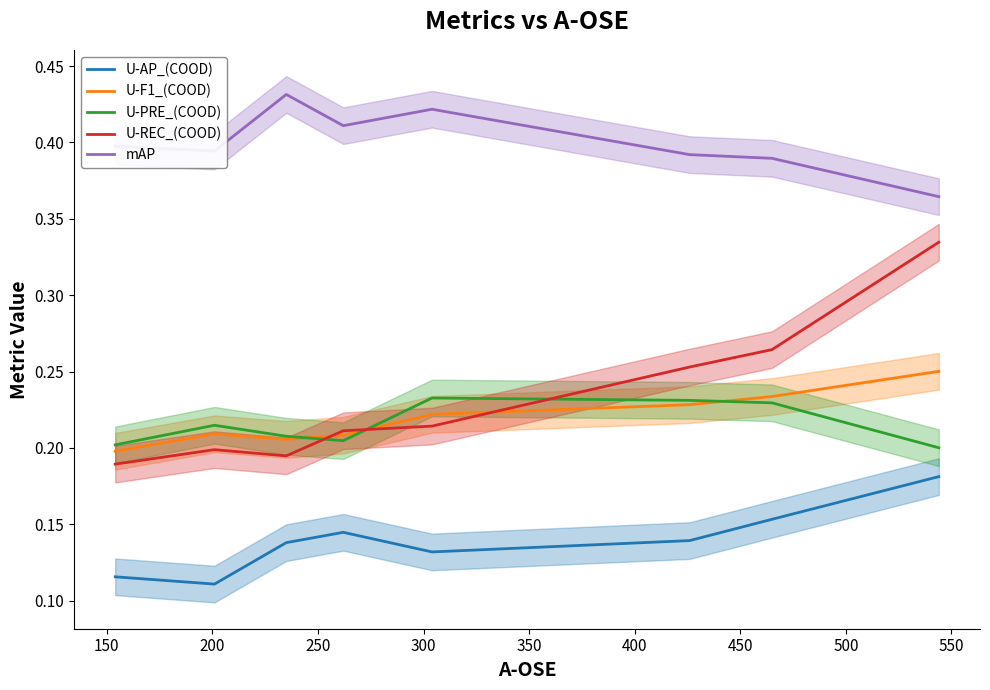

True or false: U-REC_(COOD) and mAP intersect in this chart.

False